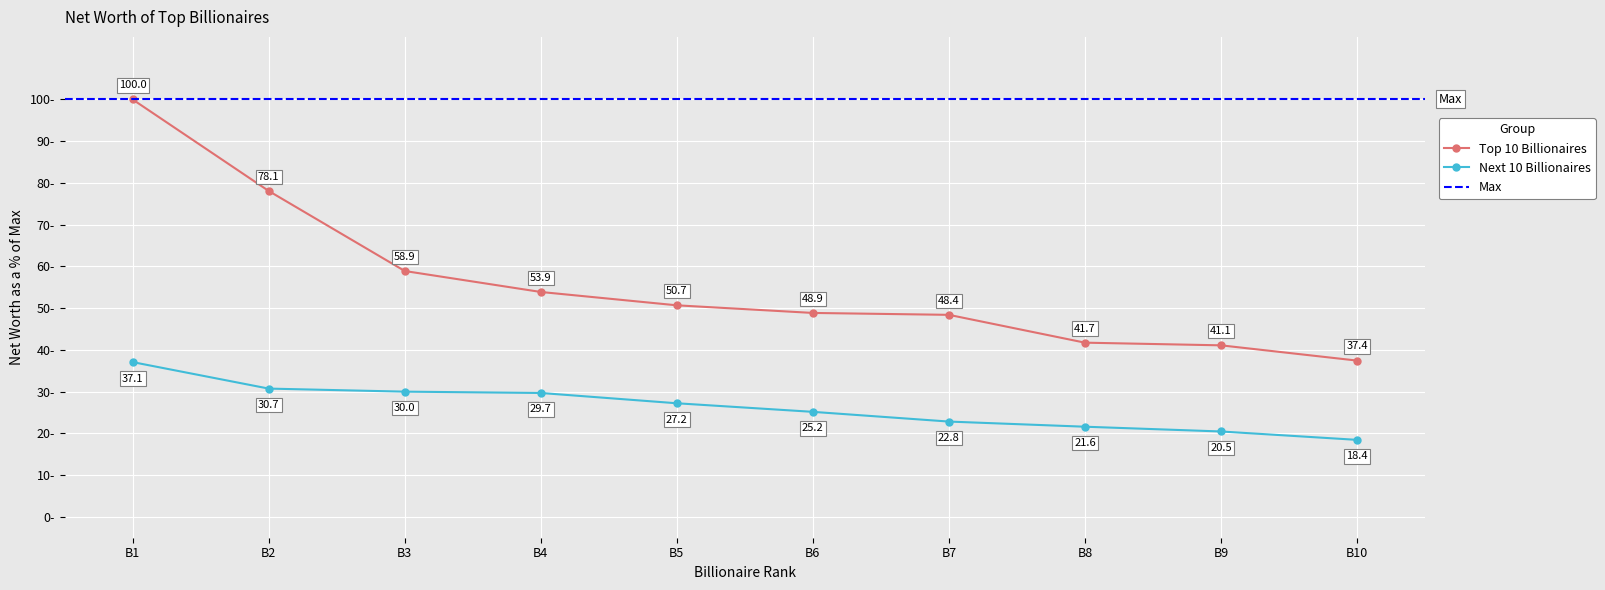

At which label does Top 10 Billionaires reach its peak?

B1